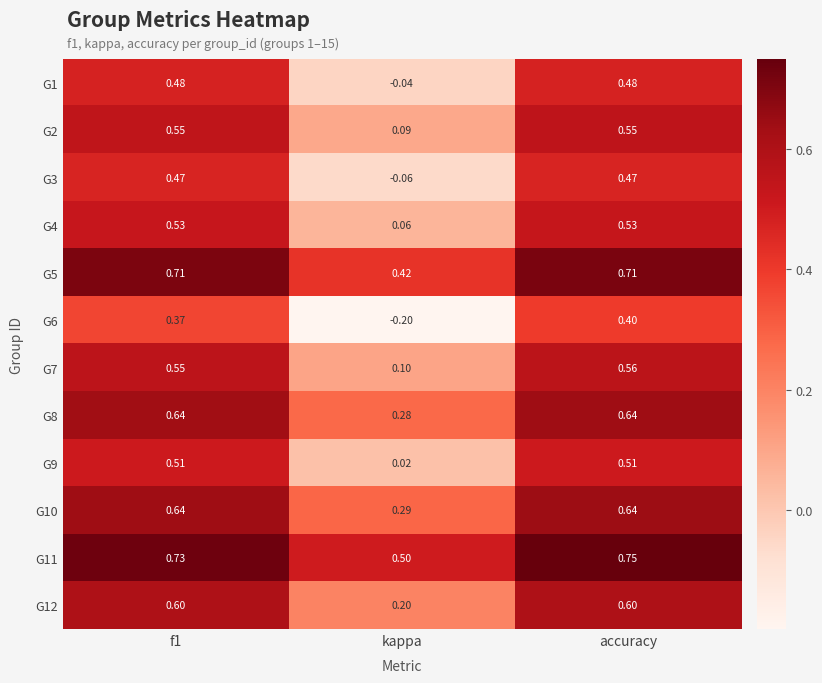

Which series has the largest range (max minus min)?

G6